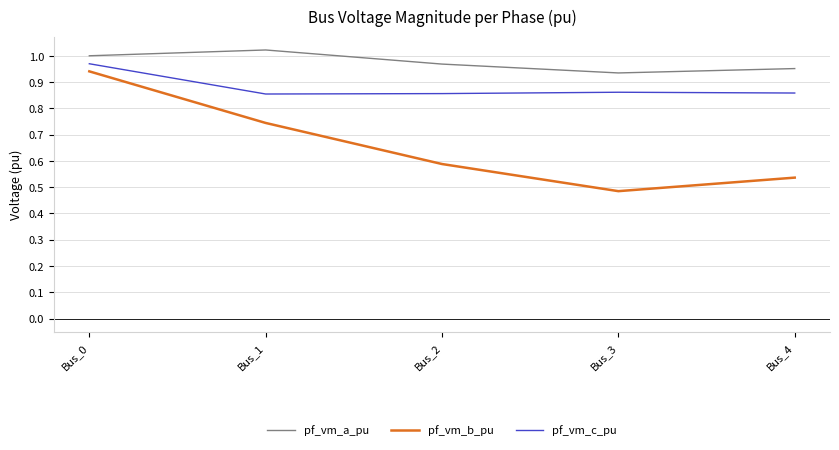

List the series in order of their peak value, highest first.

pf_vm_a_pu, pf_vm_c_pu, pf_vm_b_pu